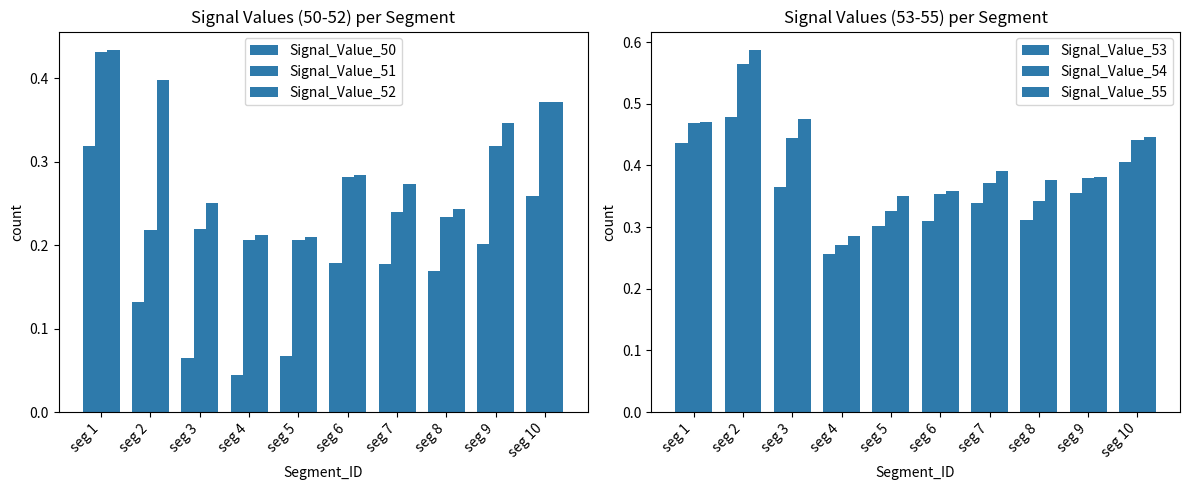

List the series in order of their peak value, lowest first.

Signal_Value_50, Signal_Value_51, Signal_Value_52, Signal_Value_53, Signal_Value_54, Signal_Value_55